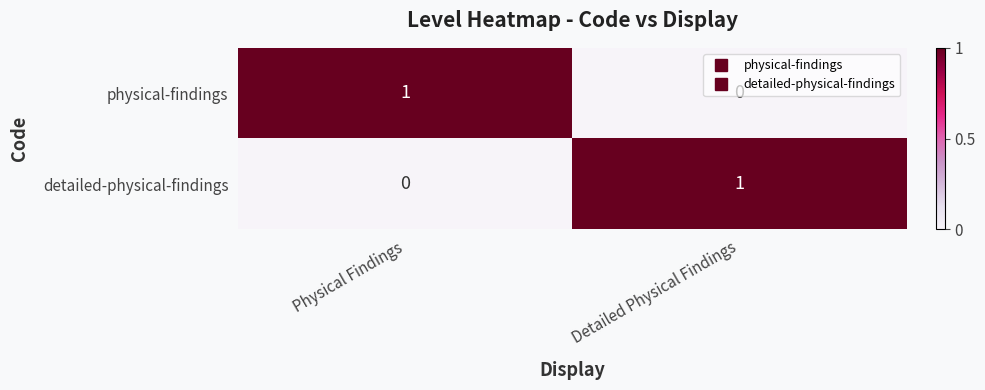

The physical-findings series shows 1 at Physical Findings. True or false?

True